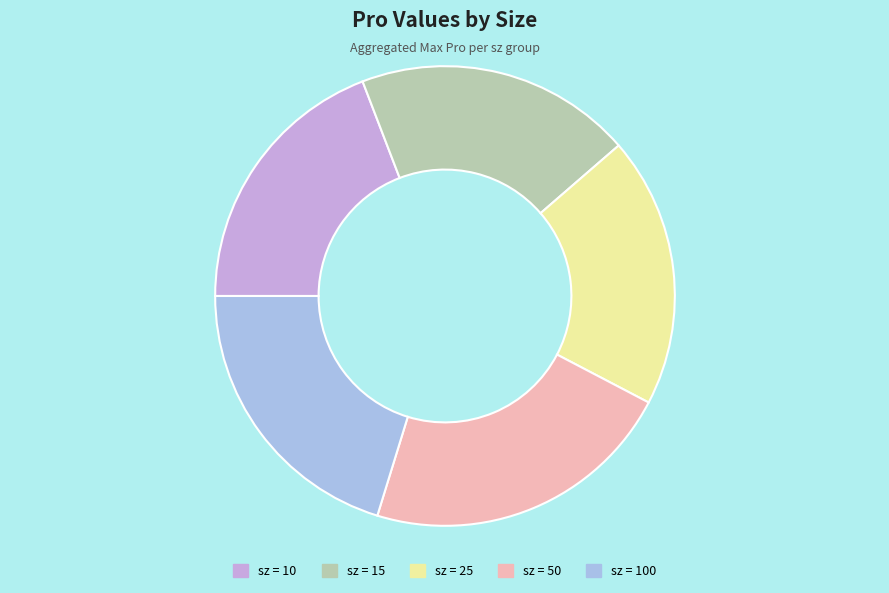

How many segments does this pie chart have?

5